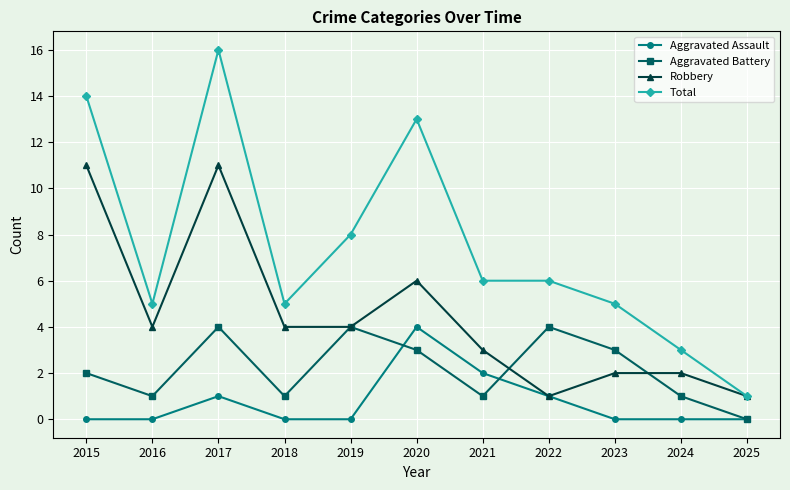

Which series has the largest range (max minus min)?

Total